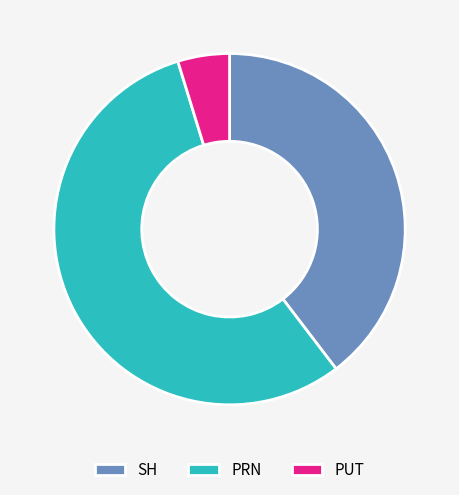

Does any single category account for the majority?

Yes